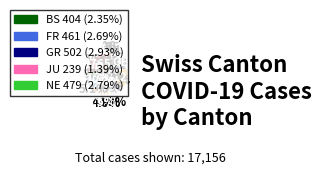

Is there any slice that represents more than half of the pie?

No